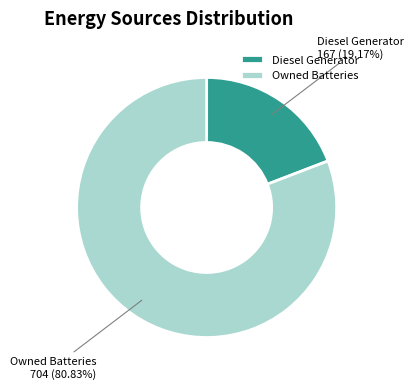

Between Diesel Generator and Owned Batteries, which is larger?

Owned Batteries